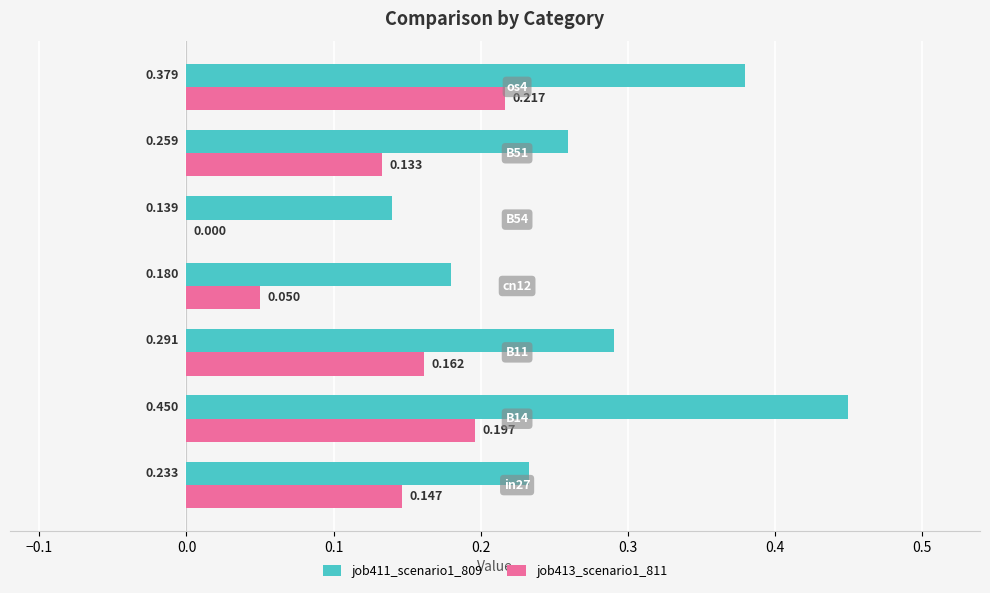

How many data points in job413_scenario1_811 are above 0?

6